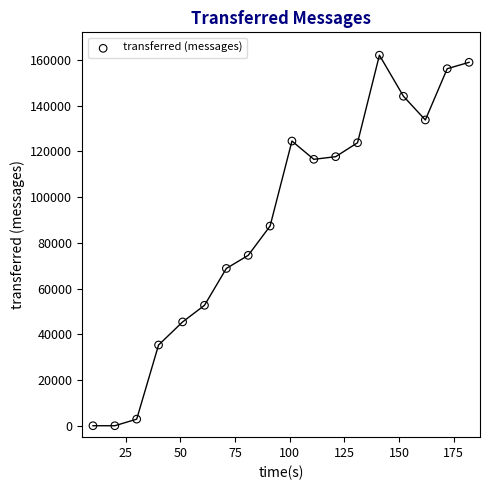

What is the range of Y values (max minus min)?

162120